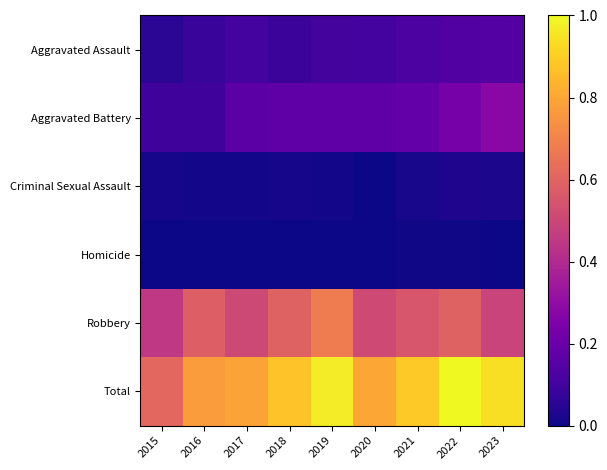

At how many categories does at least one series exceed 0?

9